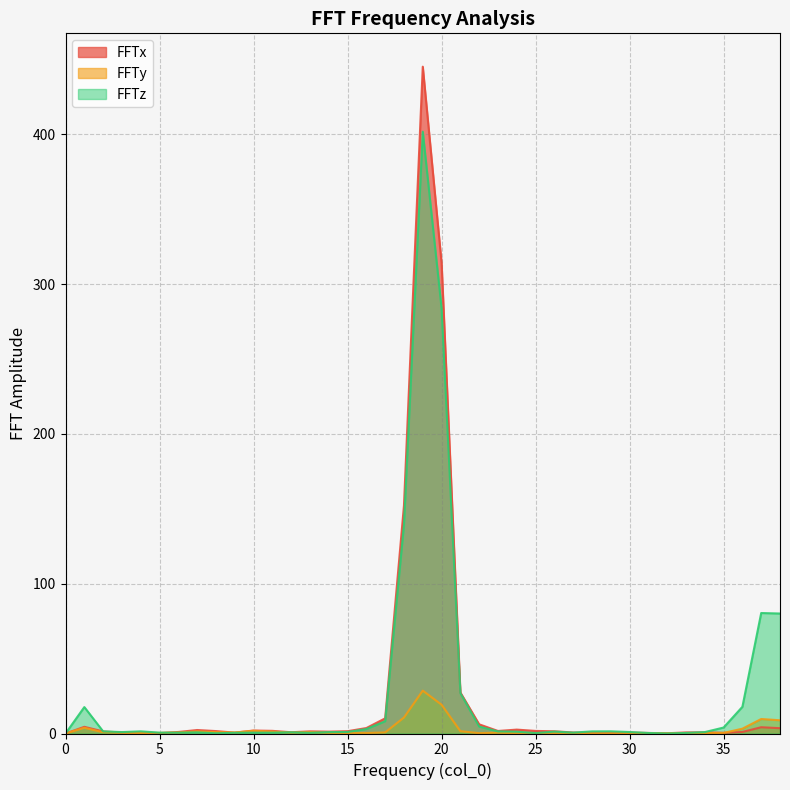

Between which two adjacent categories do FFTy and FFTx first intersect?

4 and 5